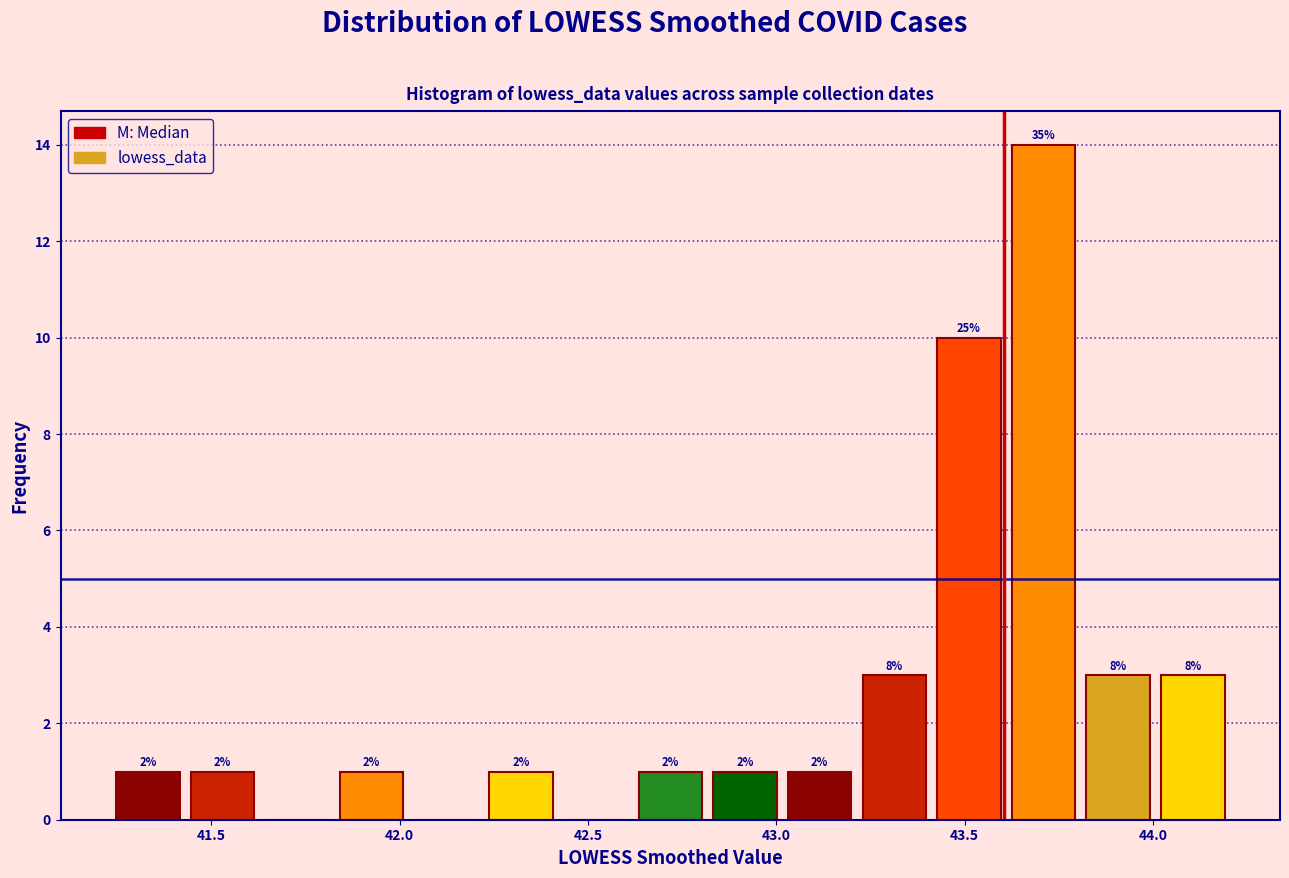

Around what value on the x-axis is the tallest bar? Give the approximate position of its centre, as read against the axis.

43.70